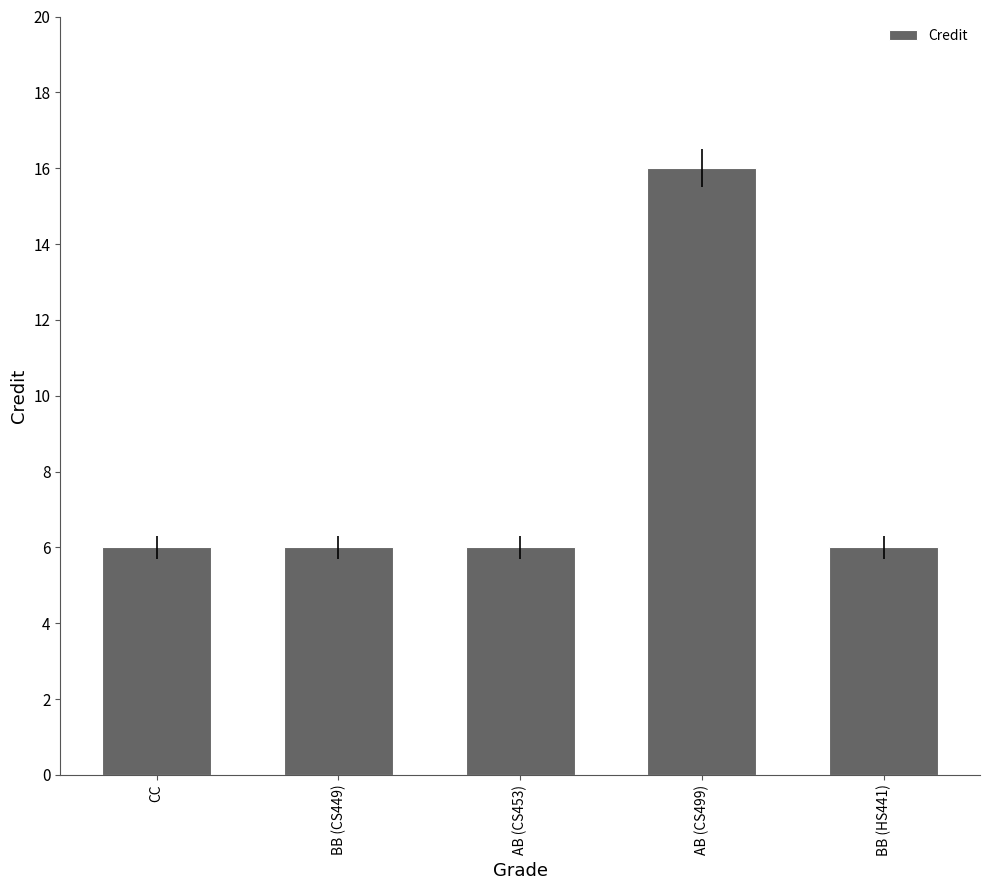

Reading left to right, list all the values displayed in this chart.

6	6	6	16	6